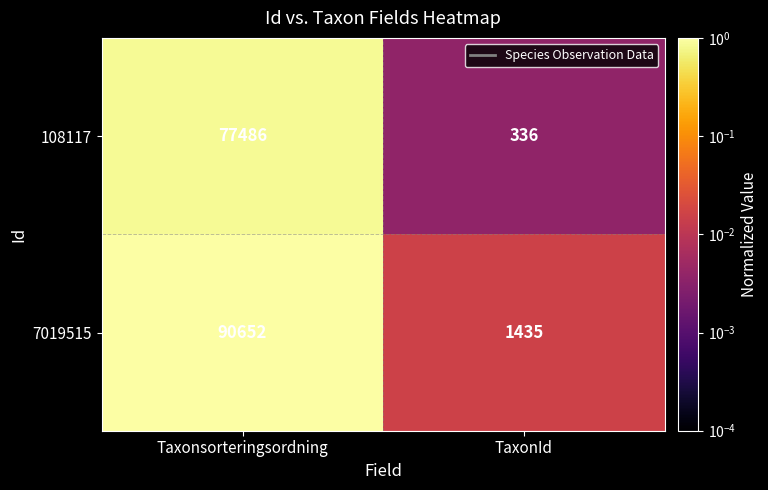

Which series changed the most between Taxonsorteringsordning and TaxonId?

7019515